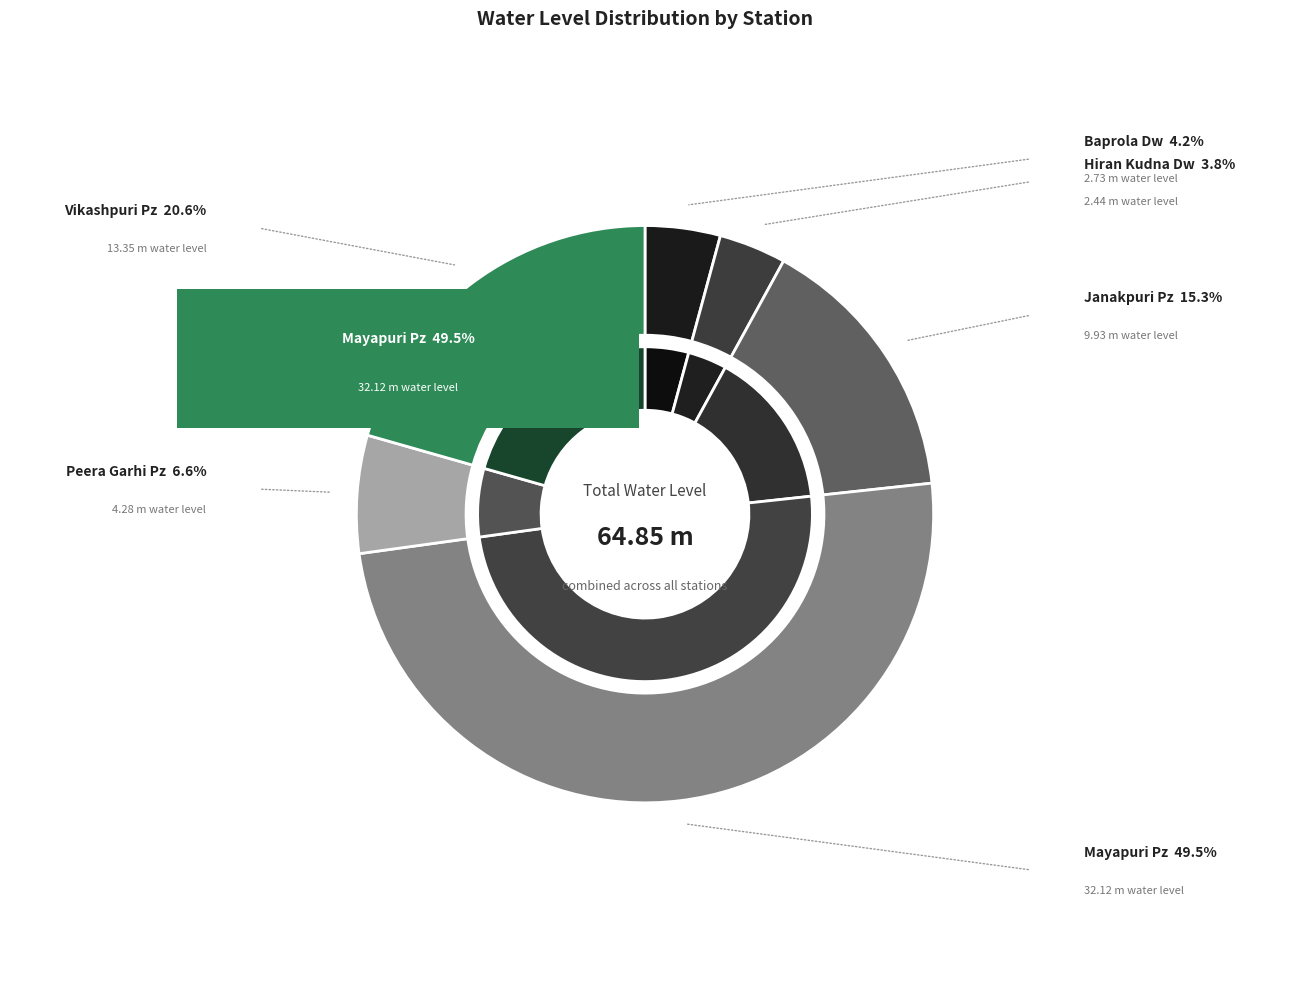

To the nearest percent, what is the difference between the Hiran Kudna Dw and Janakpuri Pz slice percentages?

12%